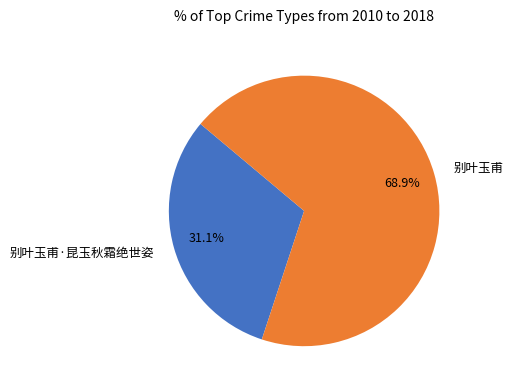

Rank the categories by value from highest to lowest.

别叶玉甫, 别叶玉甫·昆玉秋霜绝世姿